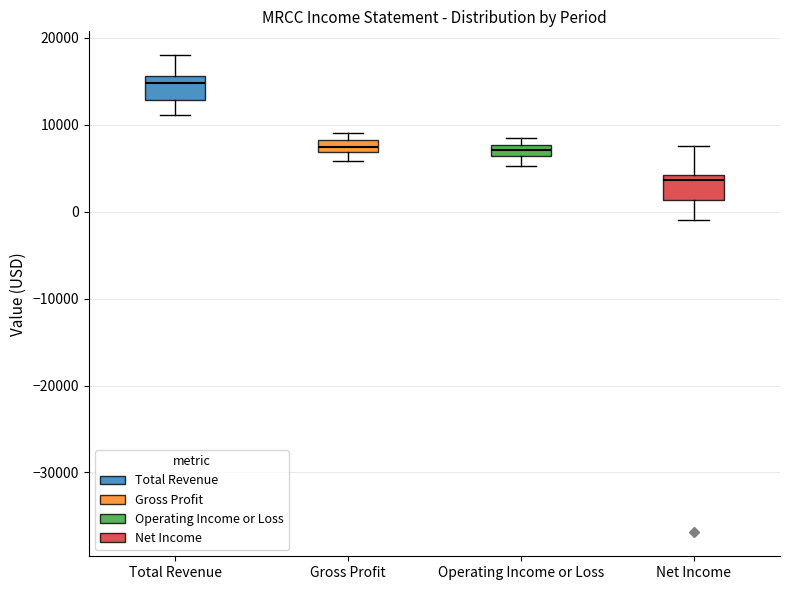

Where is the upper edge of the box for Net Income on the y-axis? The values are not printed on the chart, so give them approximately, as read against the axis.

4000